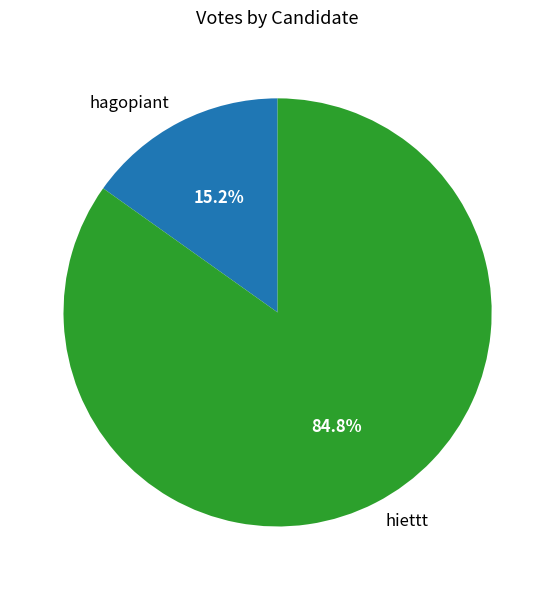

To the nearest percent, what portion does hiettt represent?

85%